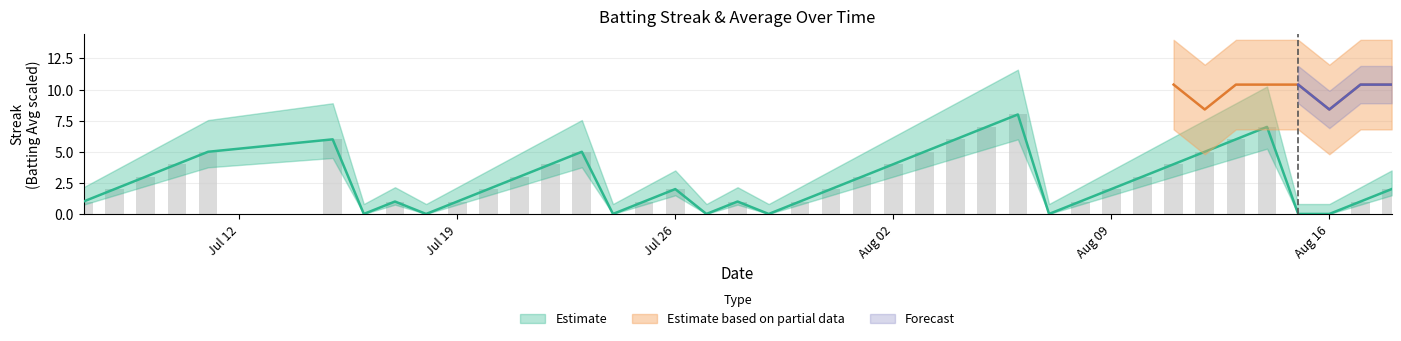

List the labels in order of value, largest first.

2010-08-06, 2010-08-05, 2010-08-14, 2010-07-15, 2010-08-04, 2010-08-13, 2010-07-11, 2010-07-23, 2010-08-03, 2010-08-12, 2010-07-10, 2010-07-22, 2010-08-02, 2010-08-11, 2010-07-09, 2010-07-21, 2010-08-01, 2010-08-10, 2010-07-08, 2010-07-20, 2010-07-26, 2010-07-31, 2010-08-09, 2010-08-18, 2010-07-07, 2010-07-17, 2010-07-19, 2010-07-25, 2010-07-28, 2010-07-30, 2010-08-08, 2010-08-17, 2010-07-16, 2010-07-18, 2010-07-24, 2010-07-27, 2010-07-29, 2010-08-07, 2010-08-15, 2010-08-16